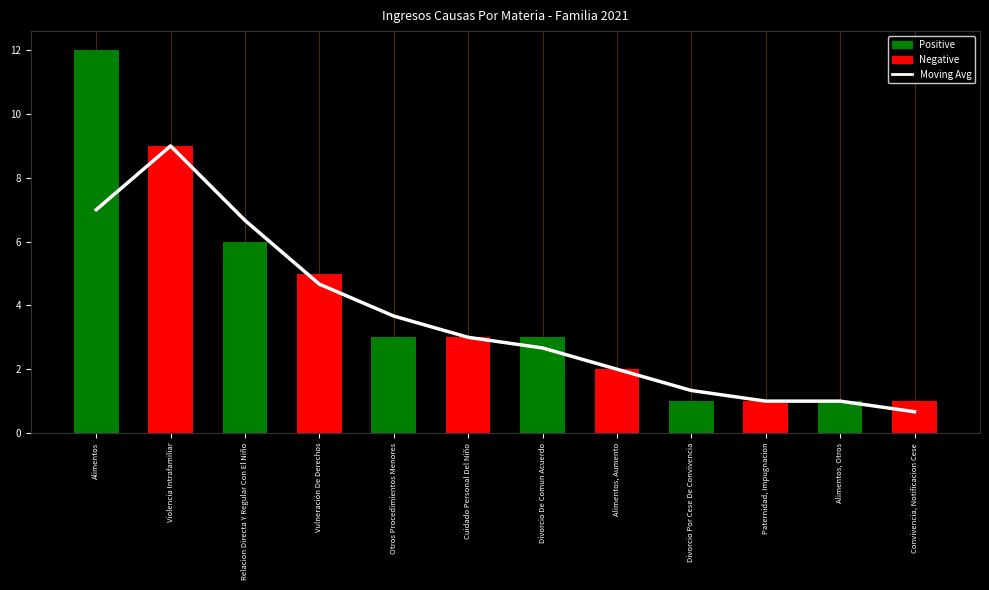

Is it true that the value at Violencia Intrafamiliar is 9?

True